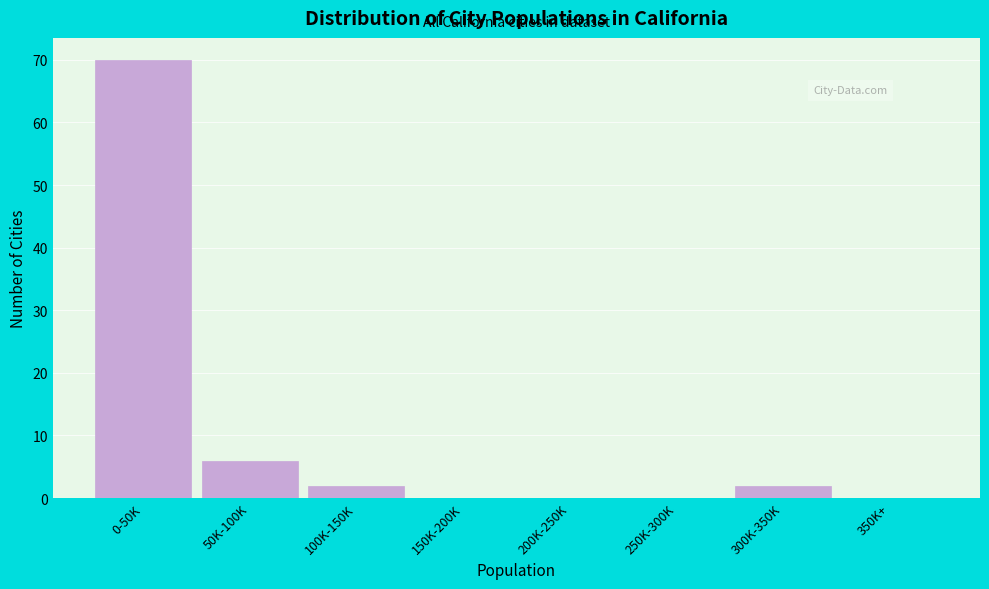

Reading right to left, list all the values displayed in this chart.

350K+=0	300K-350K=2	250K-300K=0	200K-250K=0	150K-200K=0	100K-150K=2	50K-100K=6	0-50K=70